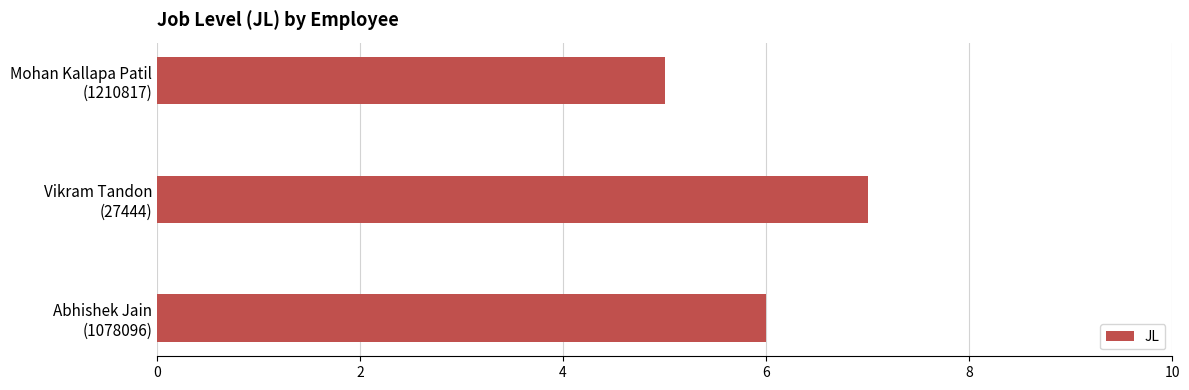

What is the minimum value shown in the chart?

5